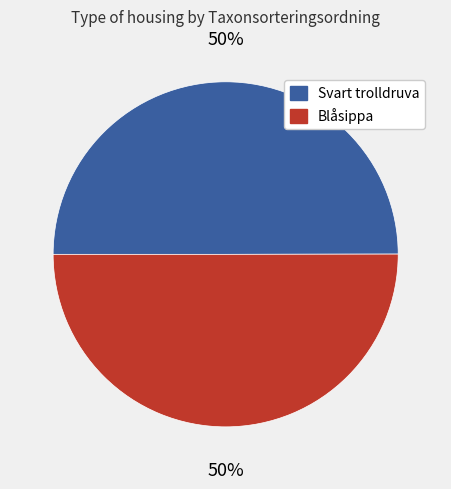

Combined, do Blåsippa and Svart trolldruva account for over 50%?

Yes